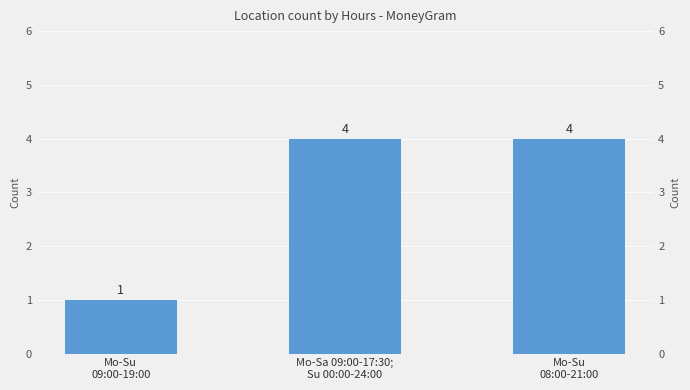

What is the maximum value shown in the chart?

4